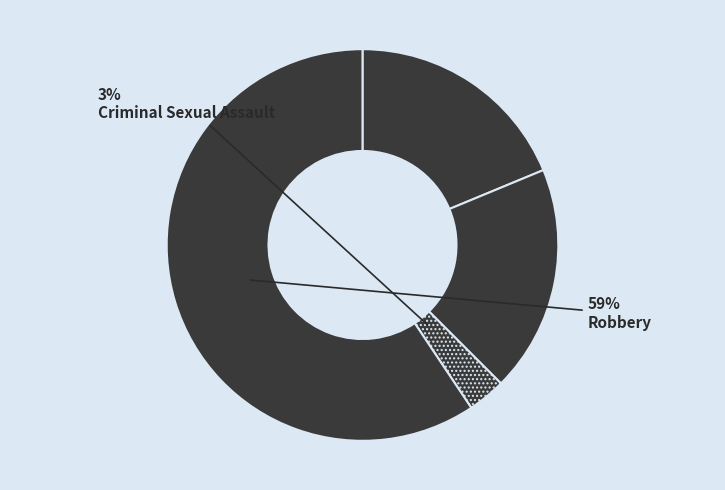

How many segments does this pie chart have?

4